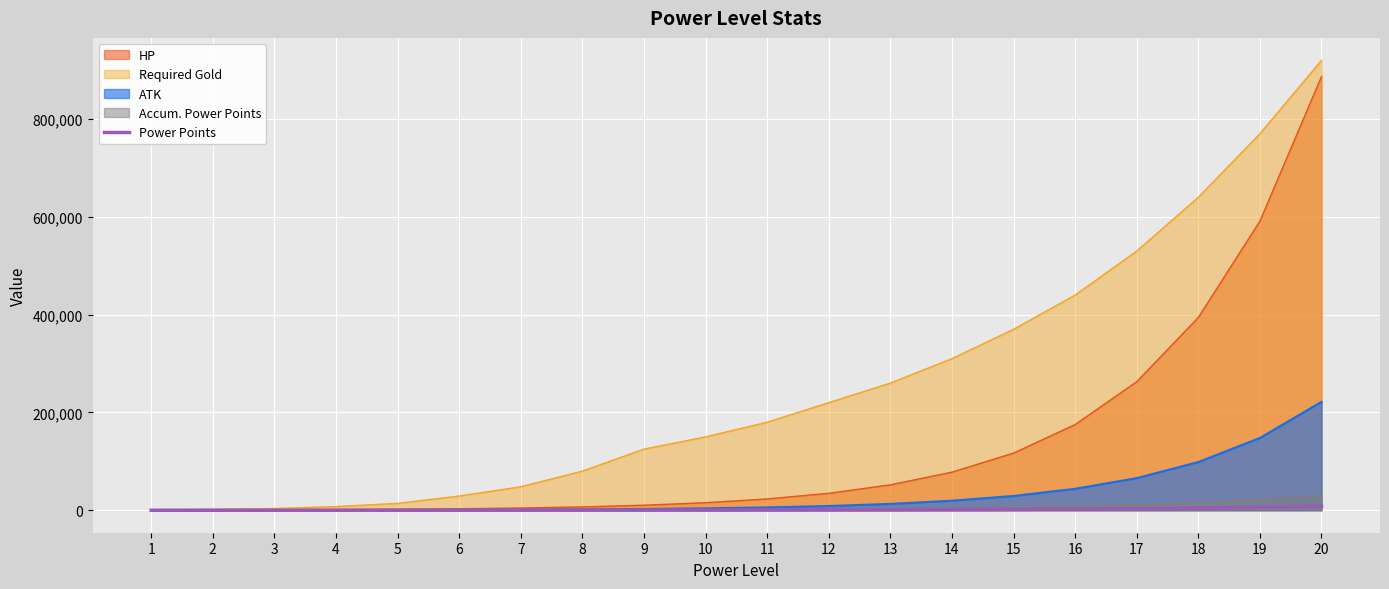

What is the ratio of the value at 11 to the value at 4?

9.0